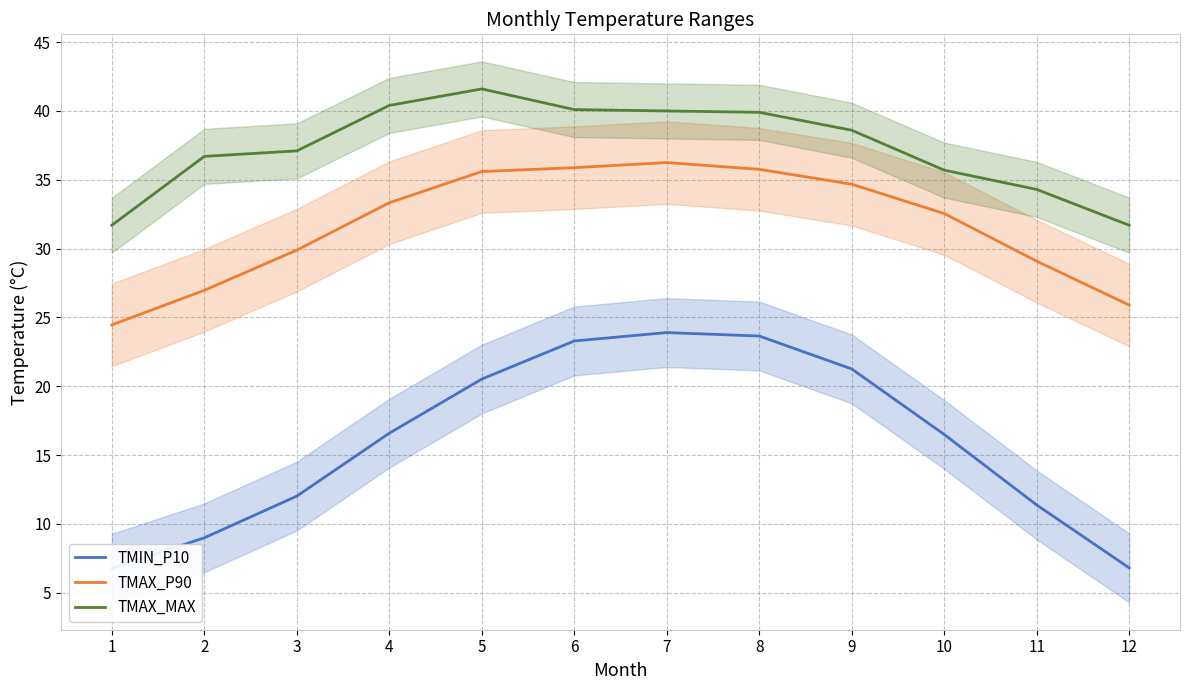

The TMAX_P90 series shows 29.9 at 3. True or false?

True